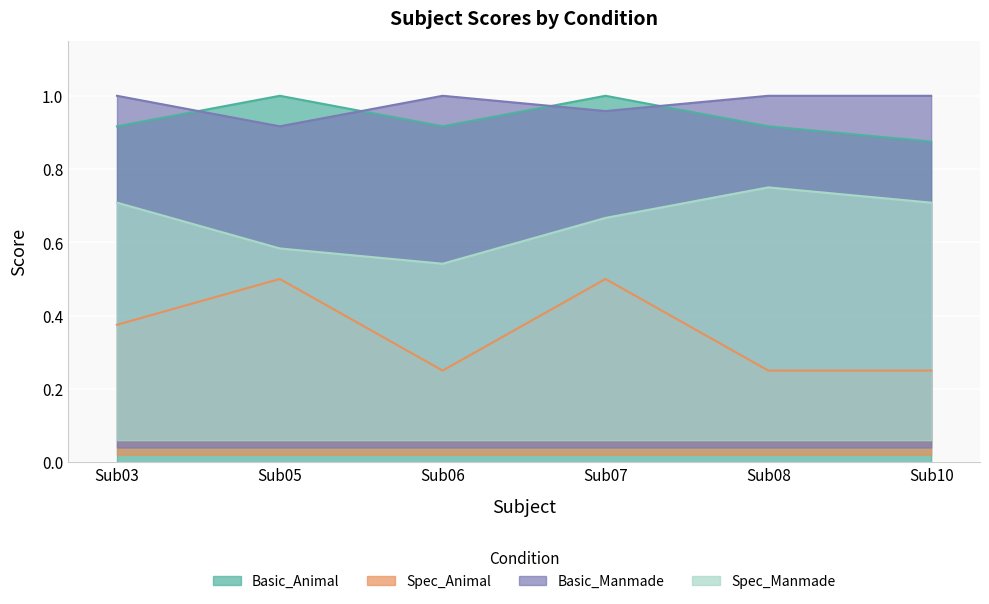

At Sub05, list the series in order from largest to smallest.

Basic_Animal, Basic_Manmade, Spec_Manmade, Spec_Animal